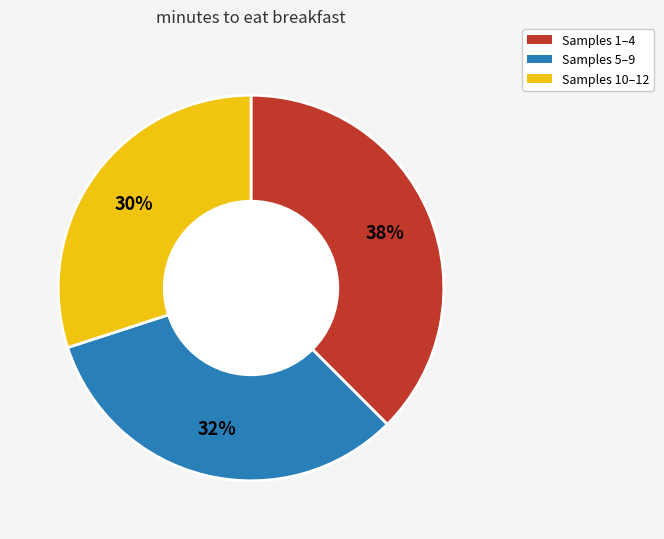

To the nearest percent, what is the average slice percentage?

33%